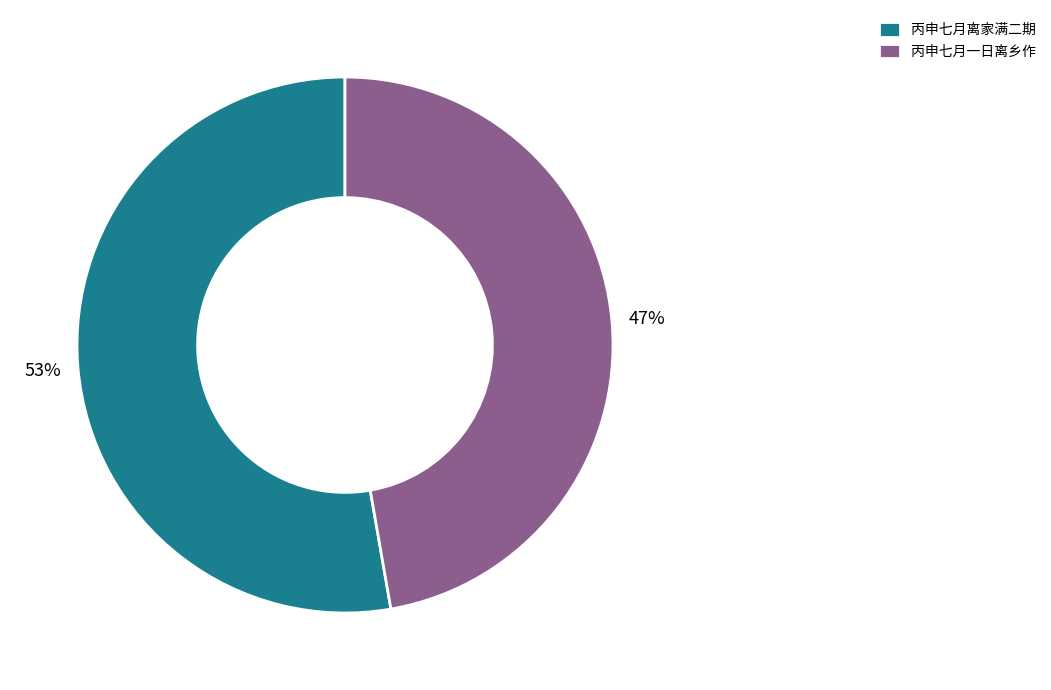

Which slice is the largest?

丙申七月离家满二期